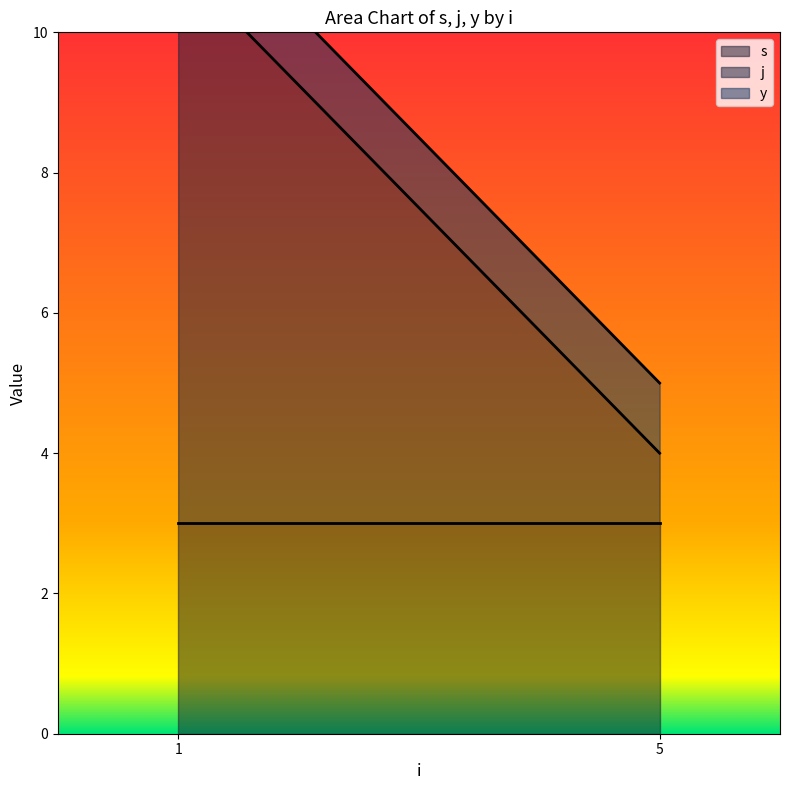

What is the difference between the j values at 1 and 5?

7